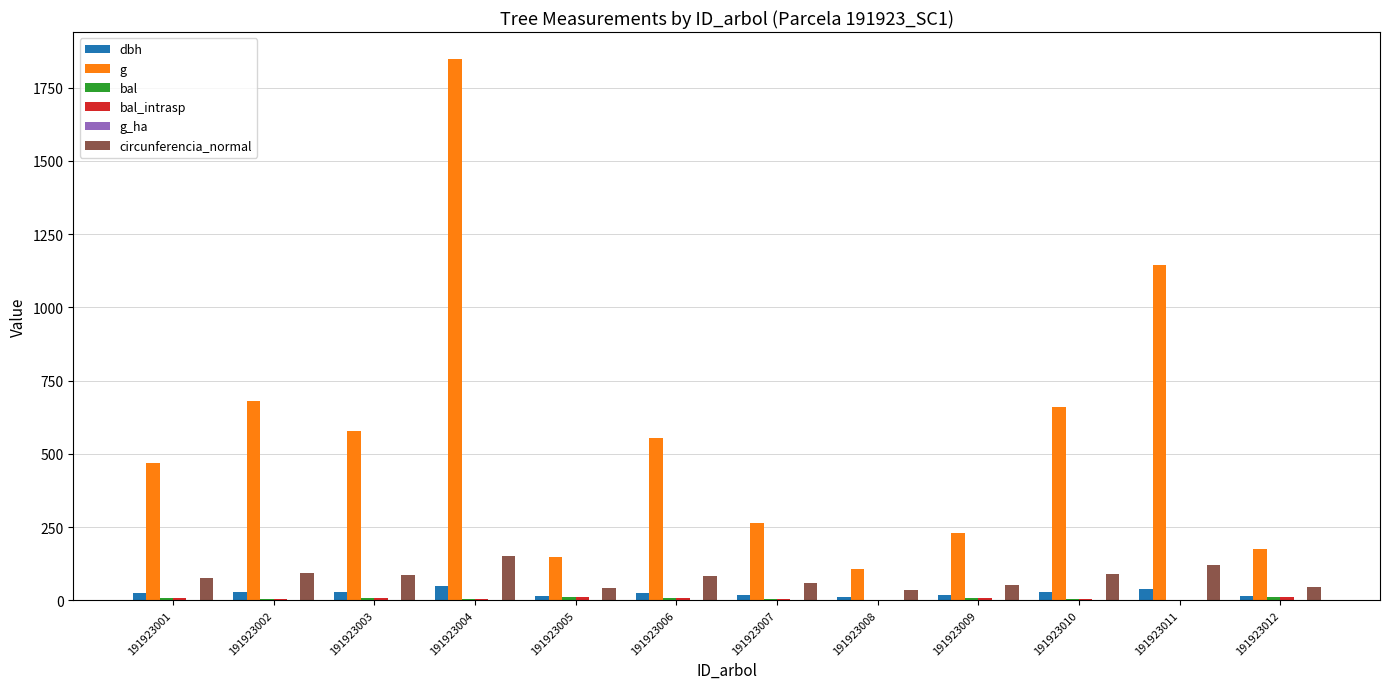

Is it true that circunferencia_normal equals 120.0 at 191923011?

True